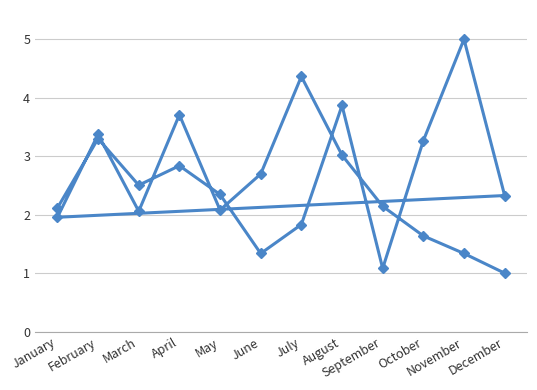

Reading left to right, what are all the values shown in this chart?

2.1	3.3	2.5	2.8	2.3	1.3	1.8	3.9	1.1	3.3	5.0	2.3	2.0	3.4	2.1	3.7	2.1	2.7	4.4	3.0	2.1	1.6	1.3	1.0